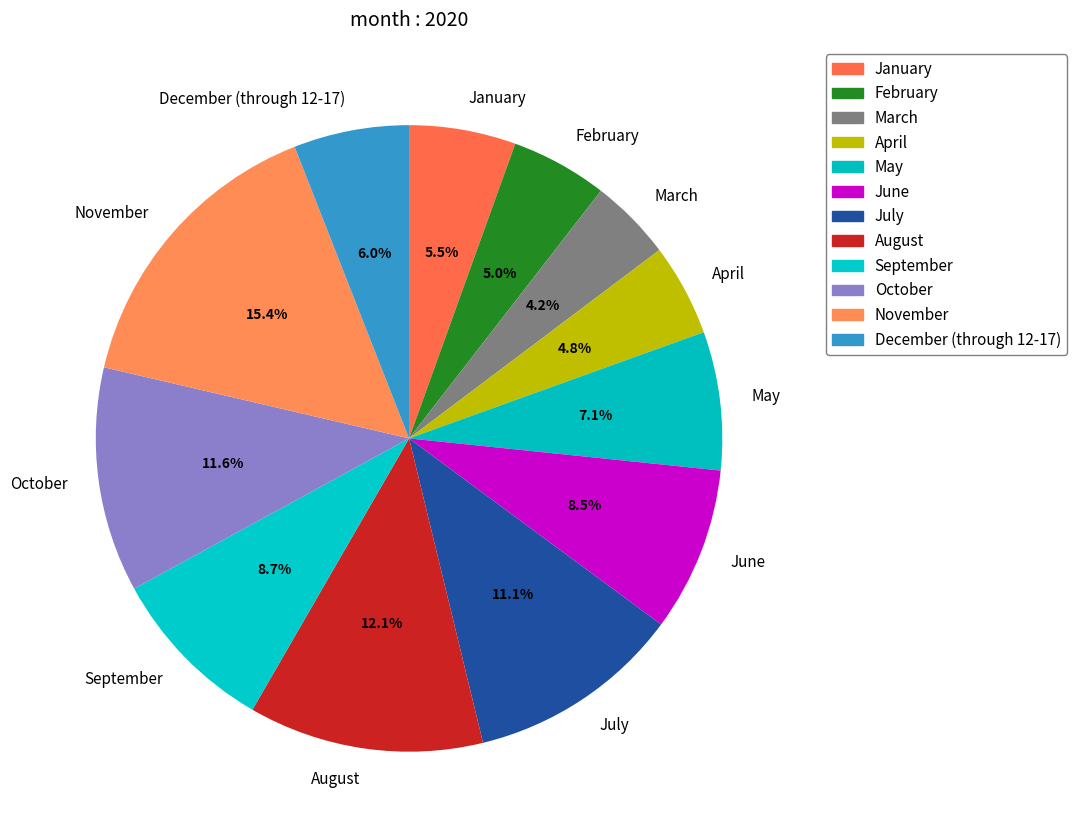

To the nearest percent, what is the average slice percentage?

8%